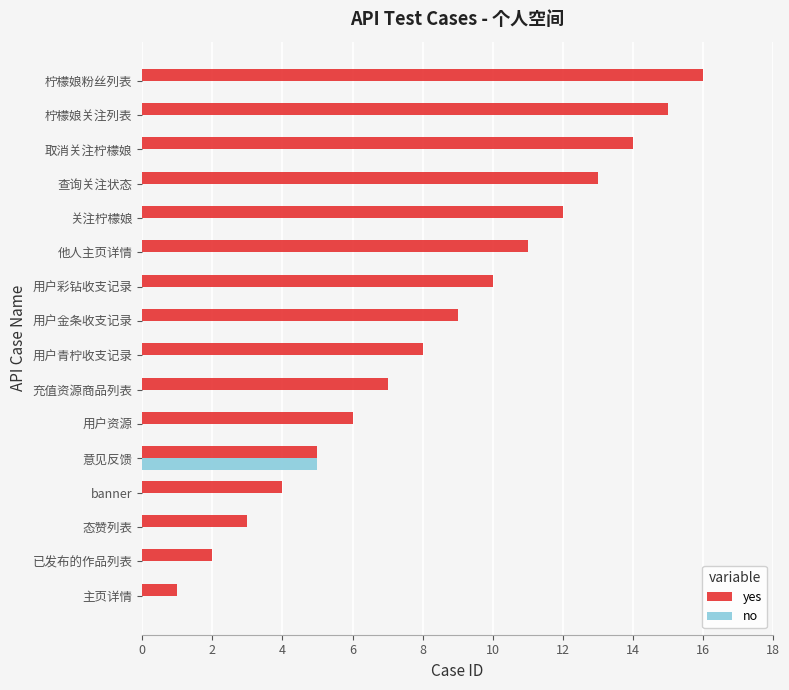

How many data points does each series have?

16